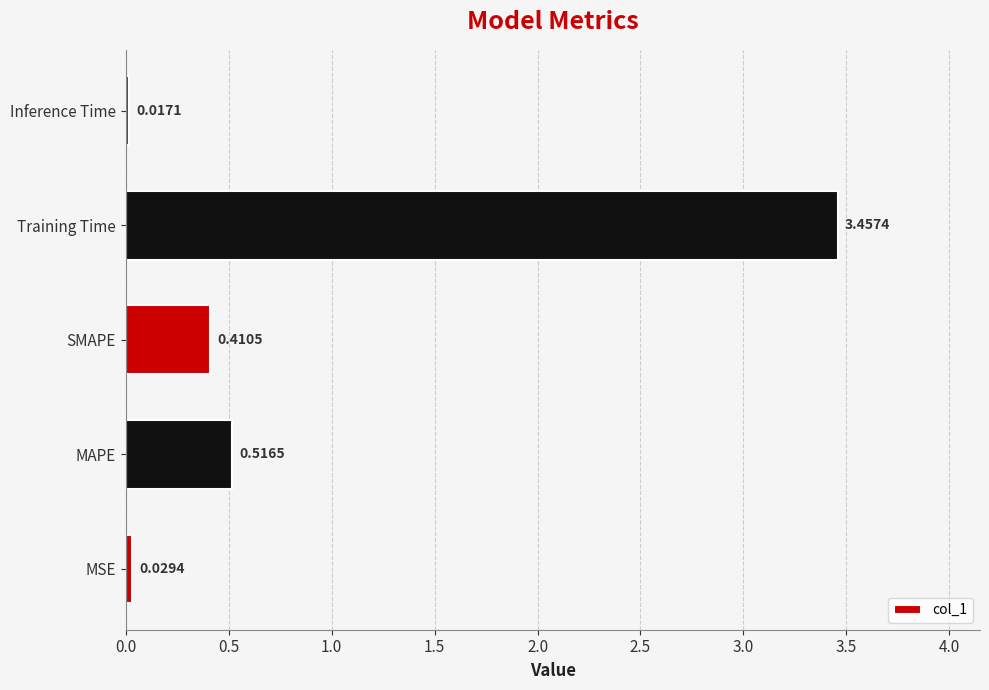

Which label corresponds to the largest value in the chart?

Training Time